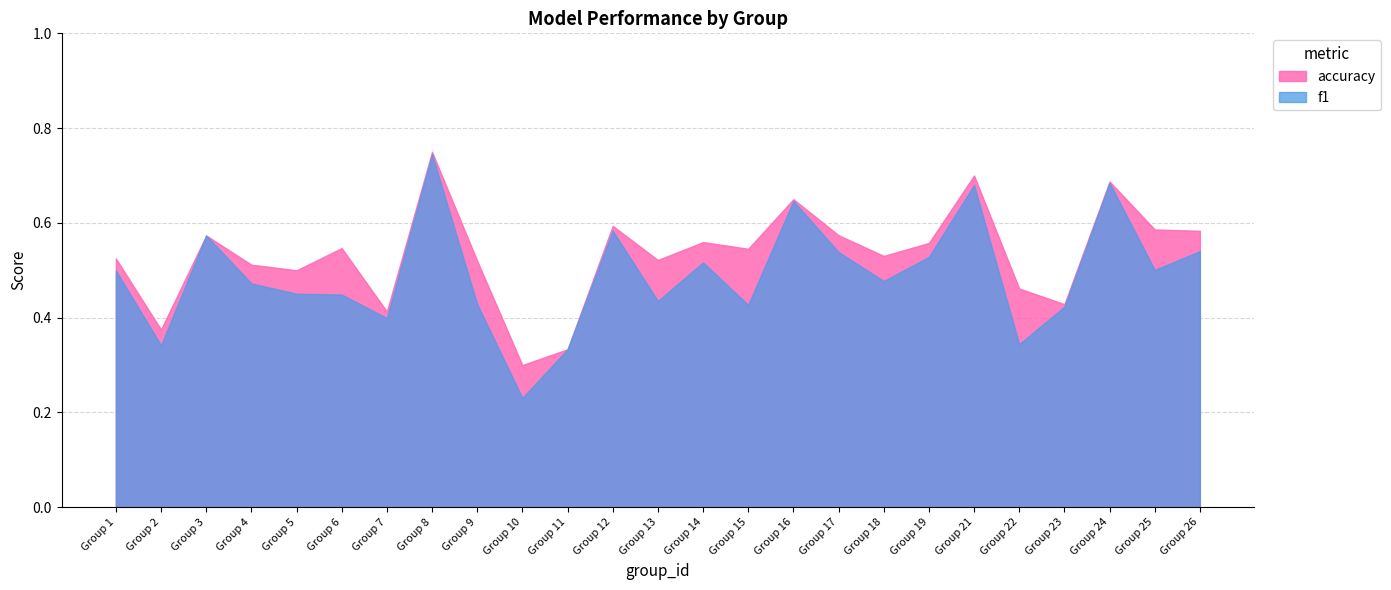

In f1, how many points are higher than both neighbors (excluding endpoints)?

7